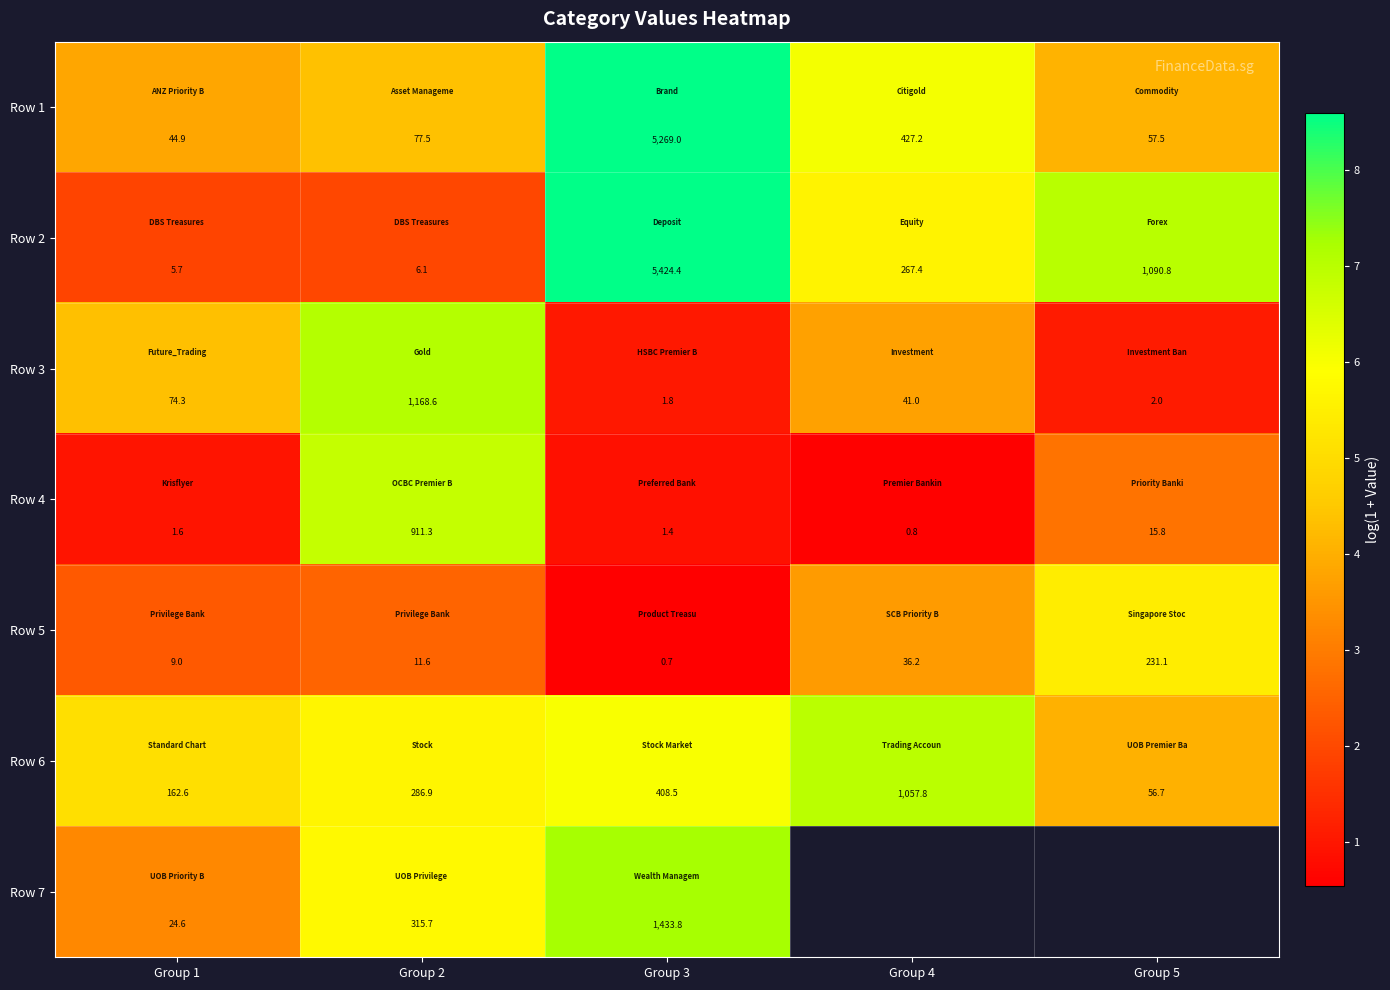

True or false: Row 6 has a value of 2.3 at Group 2.

False